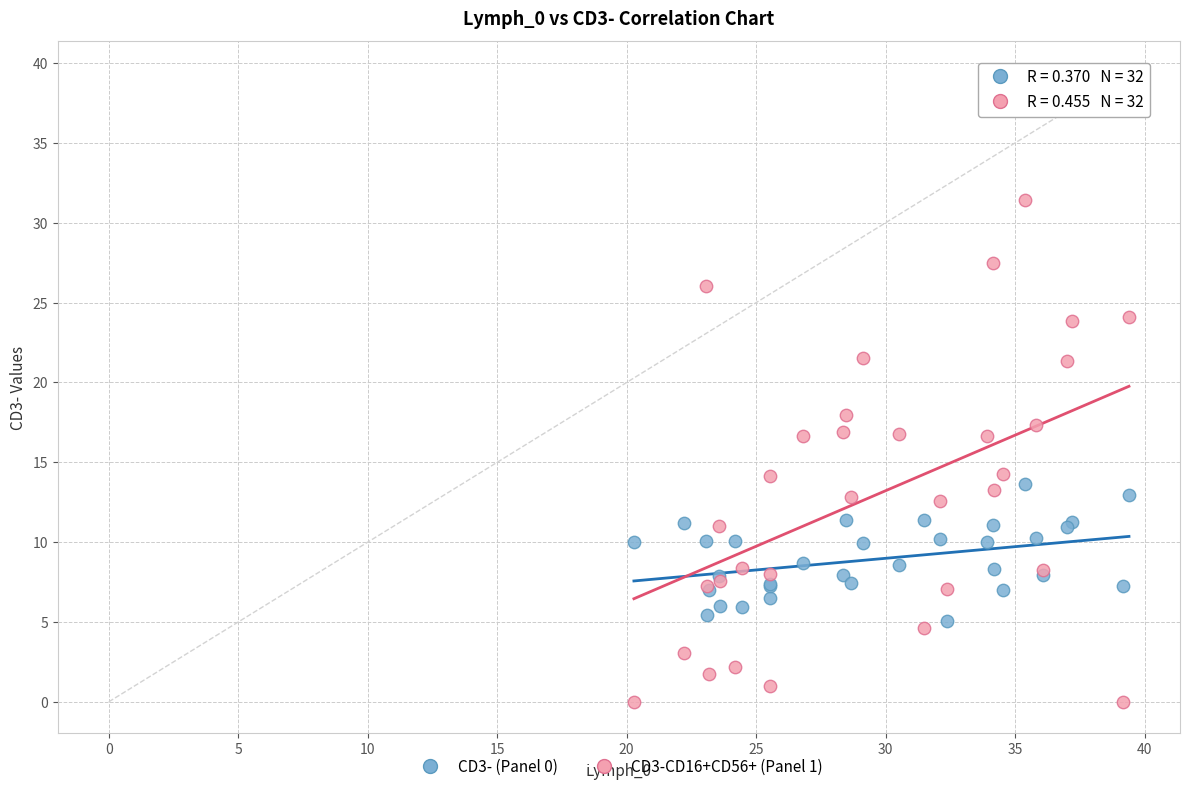

What is the X range (max minus min) for the scatter plot?

19.1